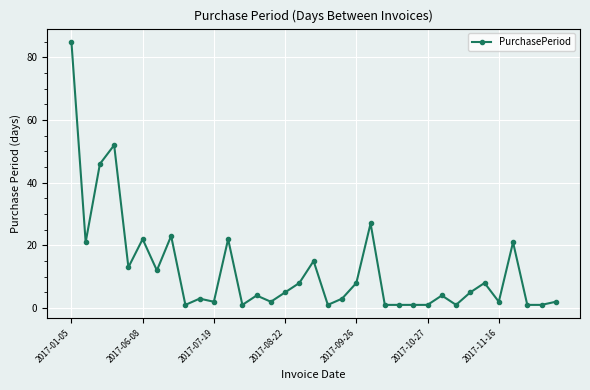

What is the sum of all values?

425